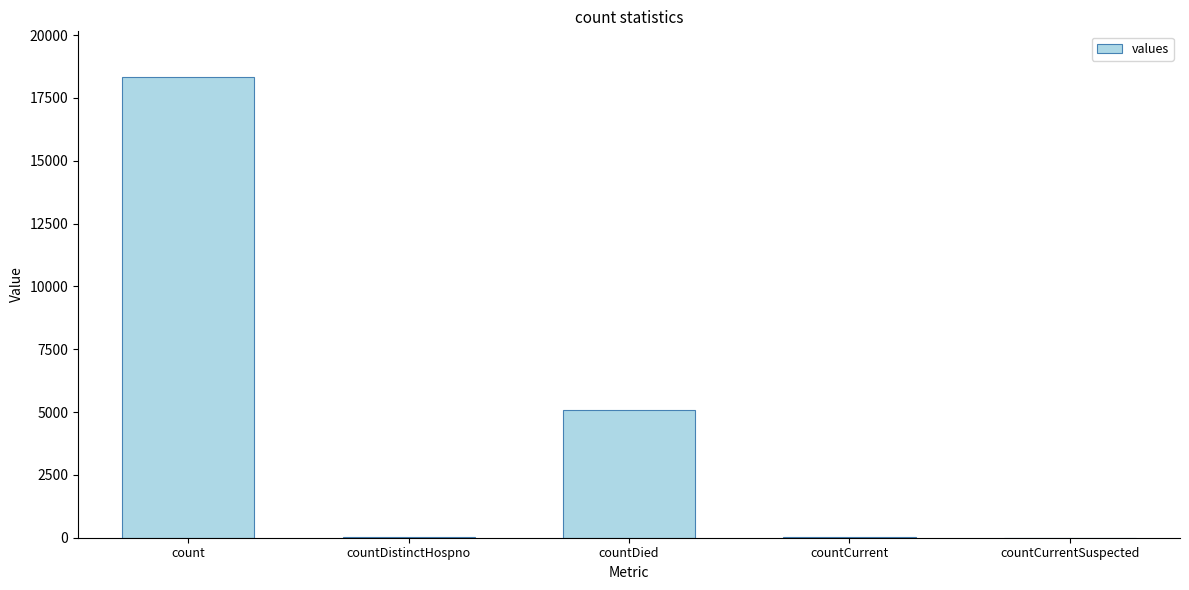

What is the sum of all values?

23461